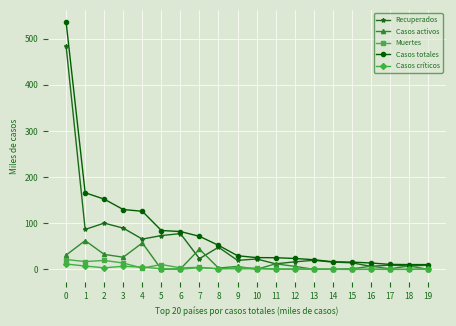

Is the value of Casos totales at 16 greater than the value of Recuperados at 2?

No